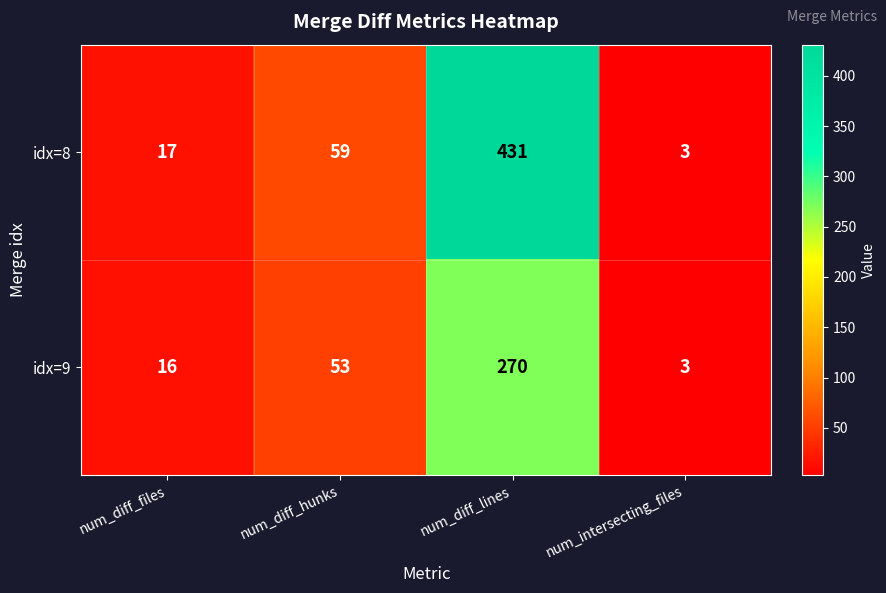

Which label corresponds to the smallest value in the chart?

num_intersecting_files